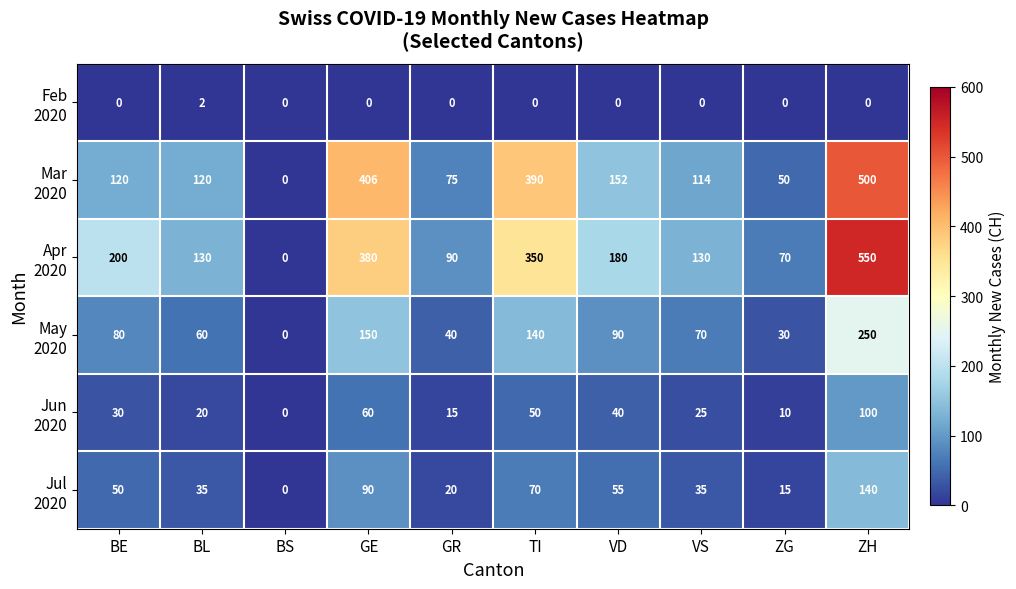

At how many categories does at least one series exceed 524?

1